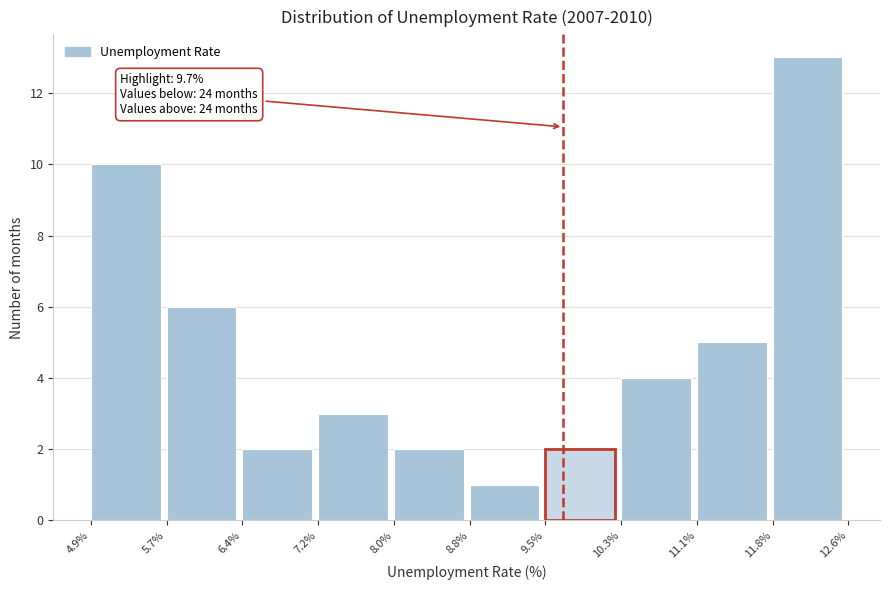

Which range on the x-axis has the tallest bar?

11.8% to 12.6%